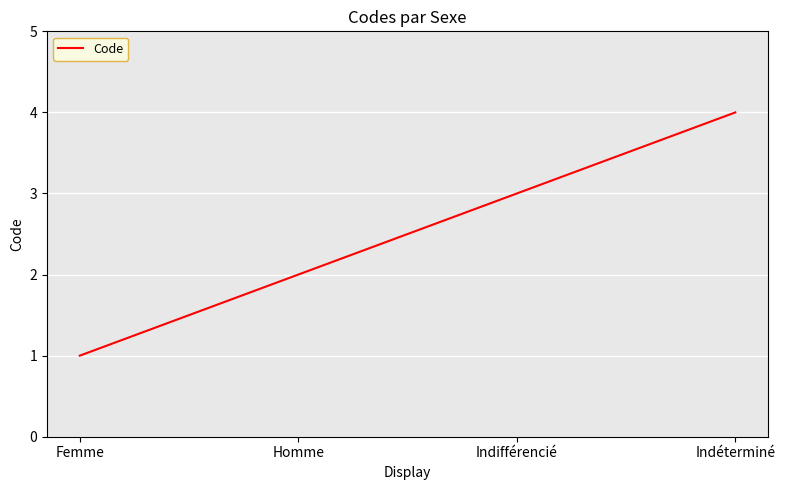

List the labels in order of value, largest first.

Indéterminé, Indifférencié, Homme, Femme